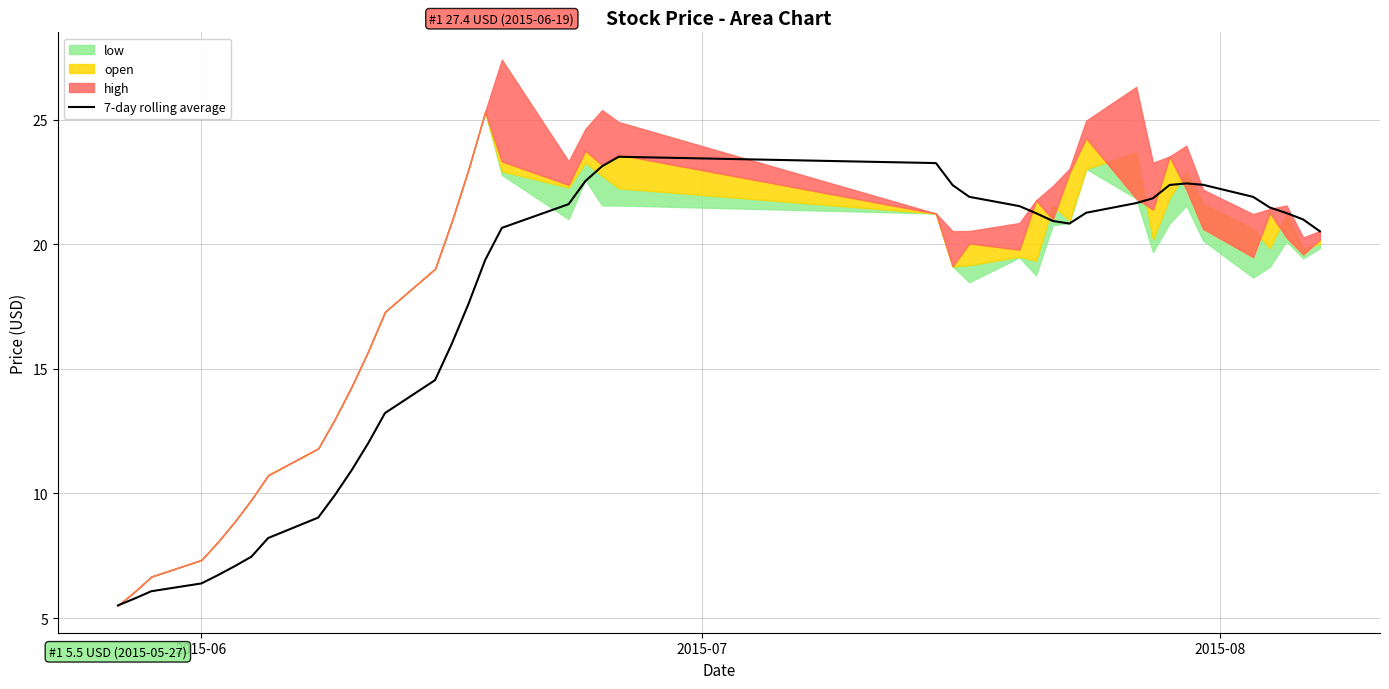

Does the chart have visible grid lines?

Yes